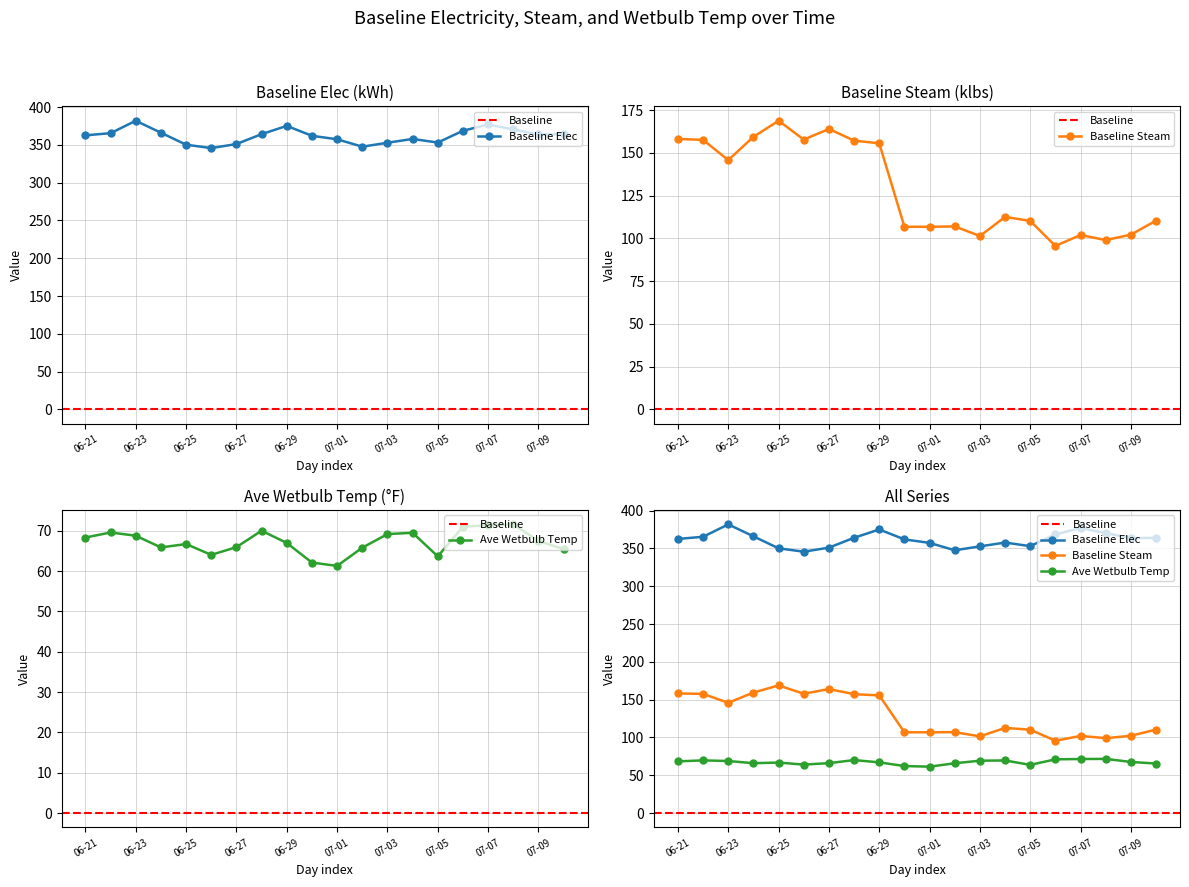

What is the spread (max minus min) of values at 9?

299.9